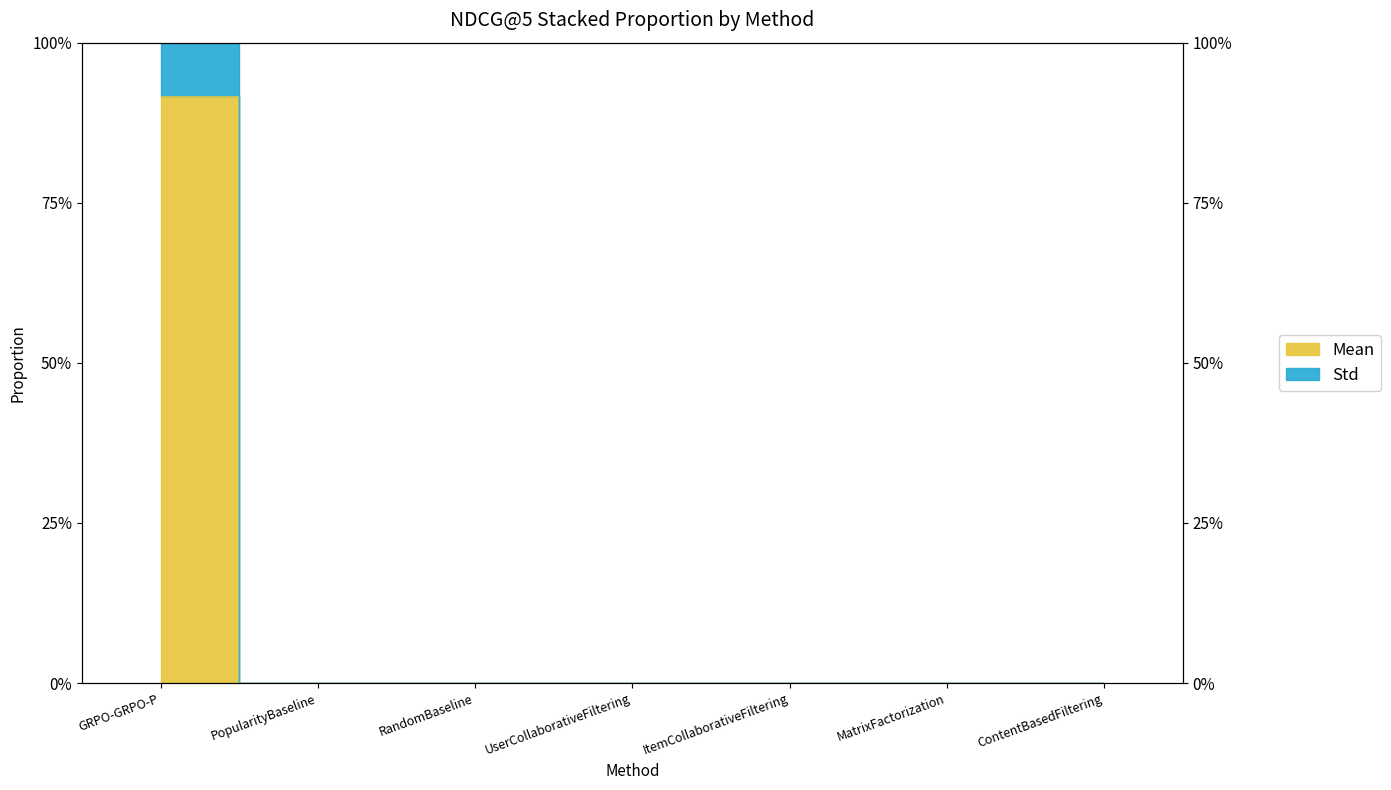

What is the label of the 5th point from the left?

ItemCollaborativeFiltering